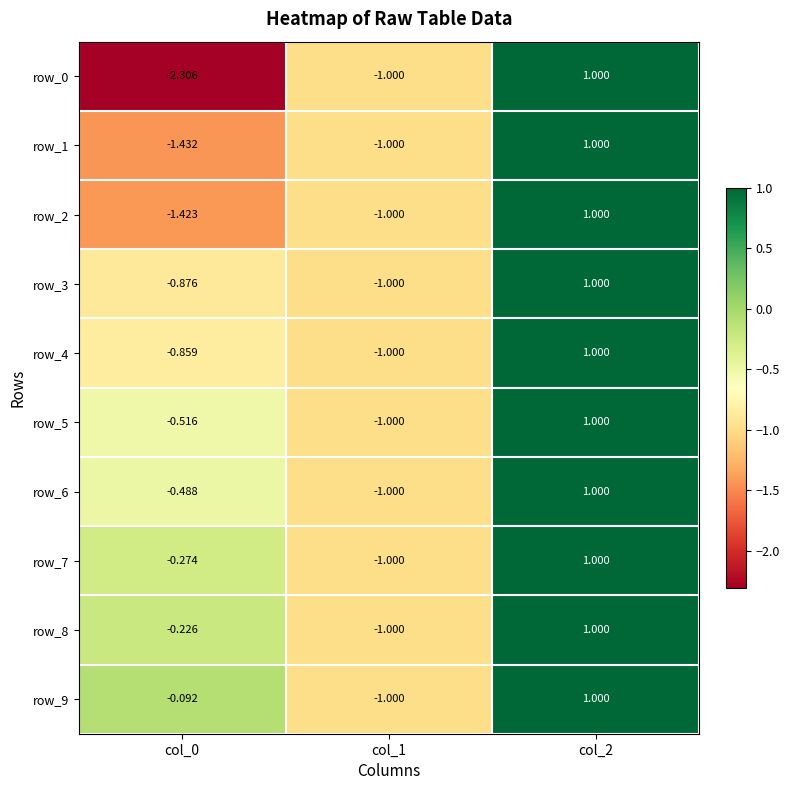

How many values in row_6 are above zero?

1